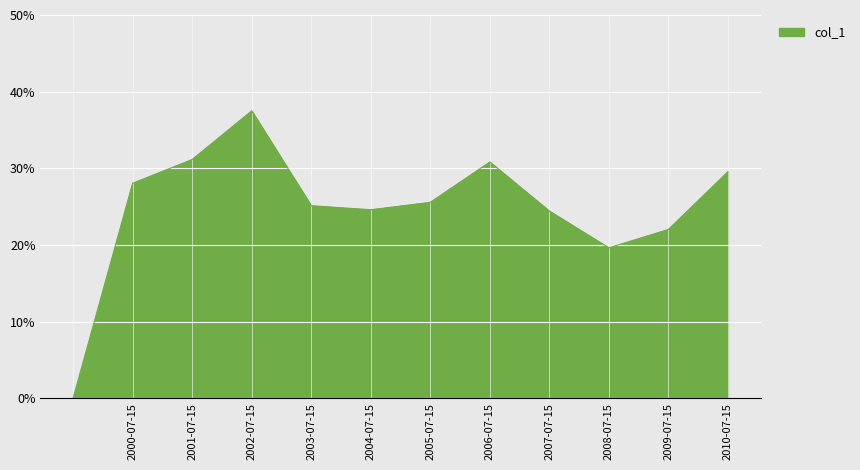

Is this an area chart (filled region under the line)?

Yes